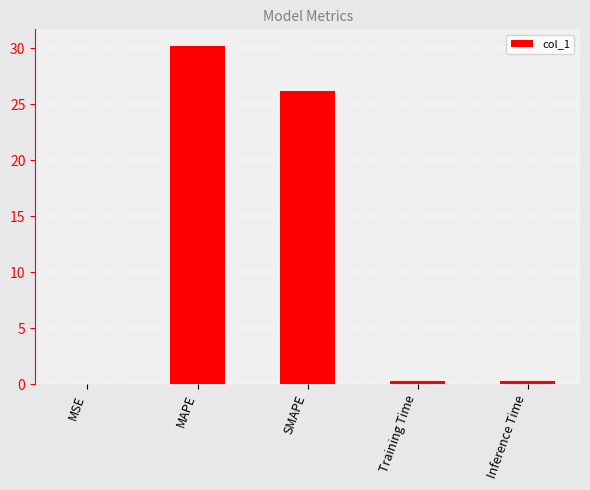

What is the sum of all values?

56.9